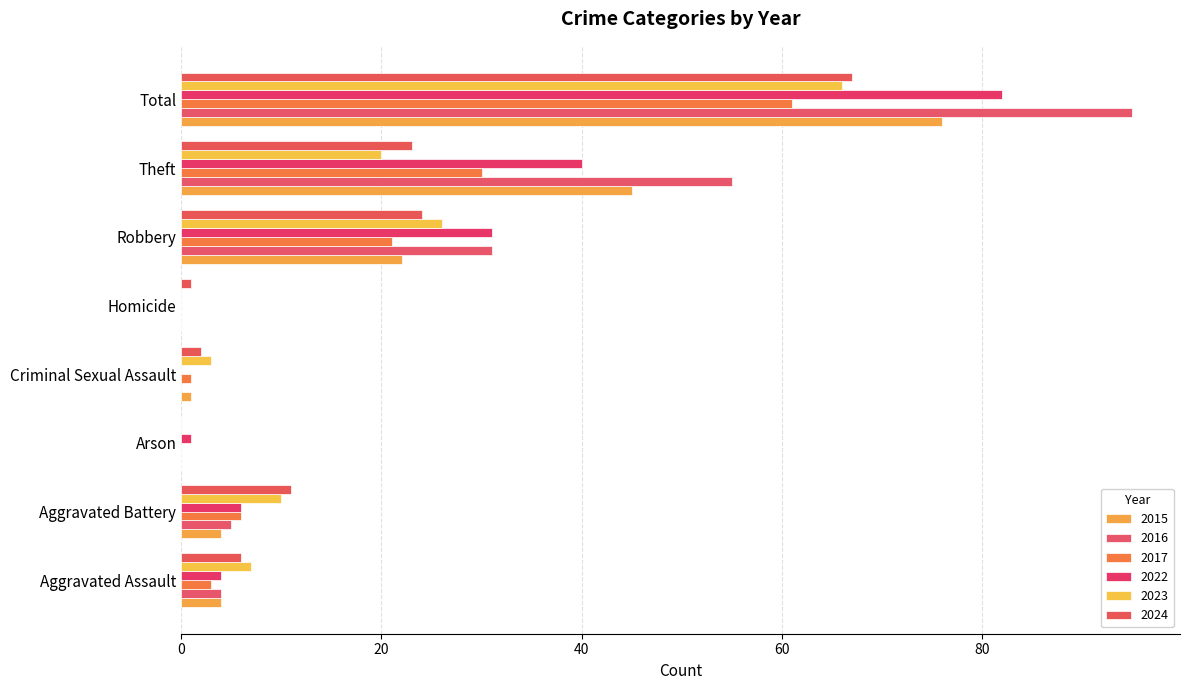

What is the sum of the 2016 values at Total and Aggravated Assault?

99